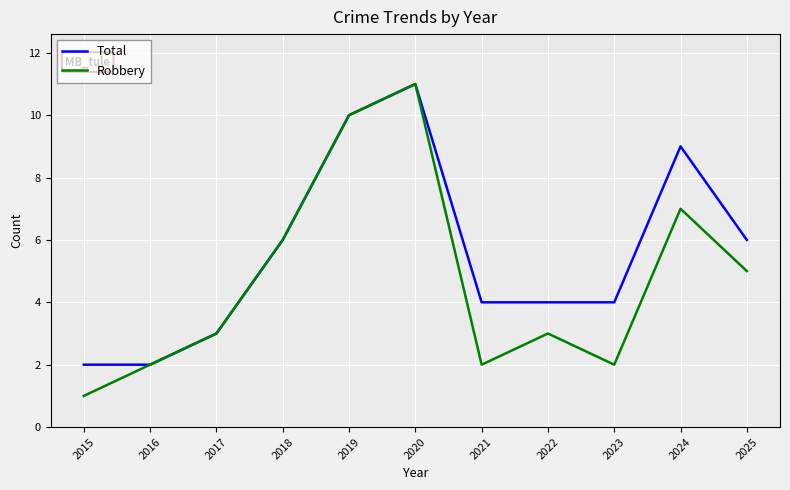

What is the sum of all Total values?

61